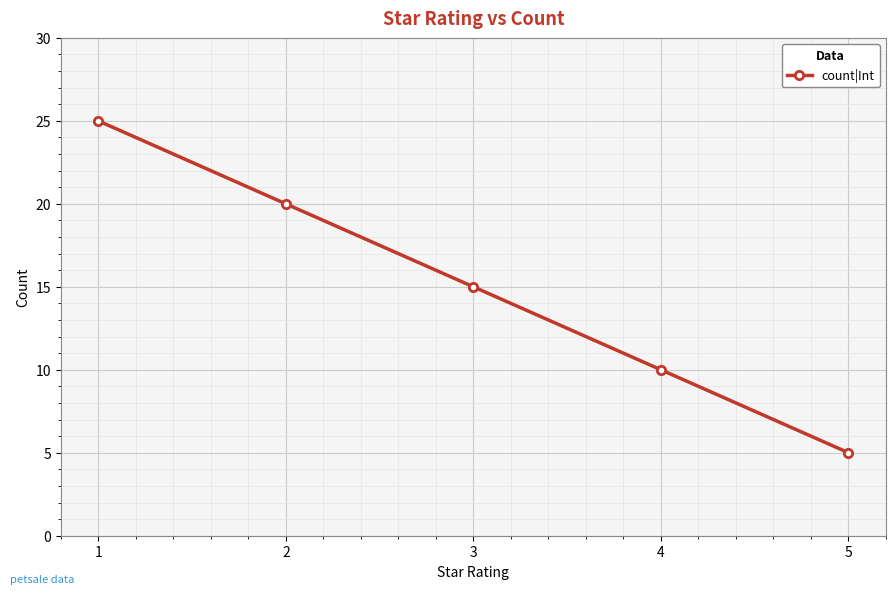

Approximately how many times larger is the value at 1 compared to 4?

2.5